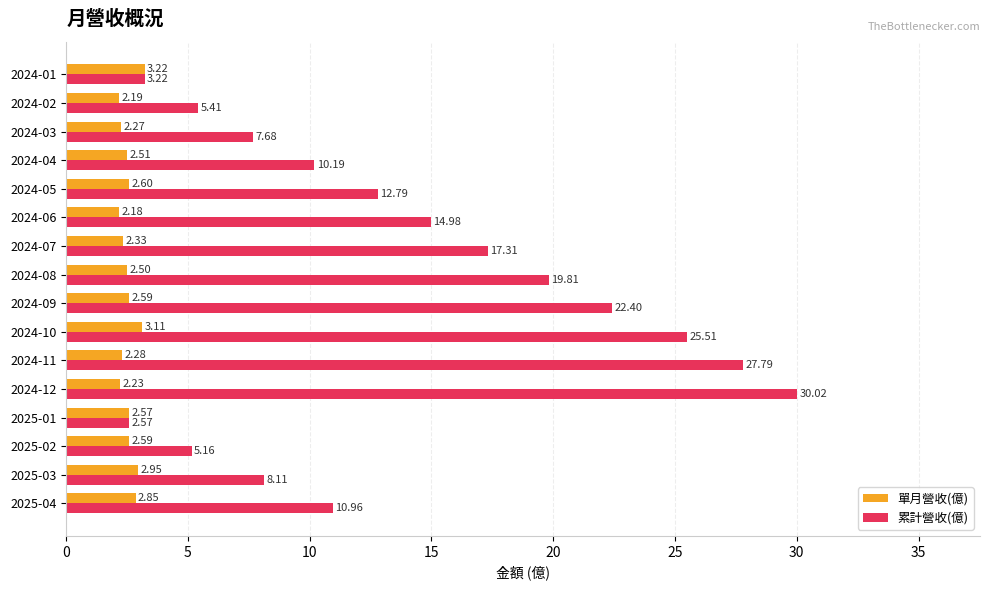

What are all the series names shown in the legend?

單月營收(億), 累計營收(億)